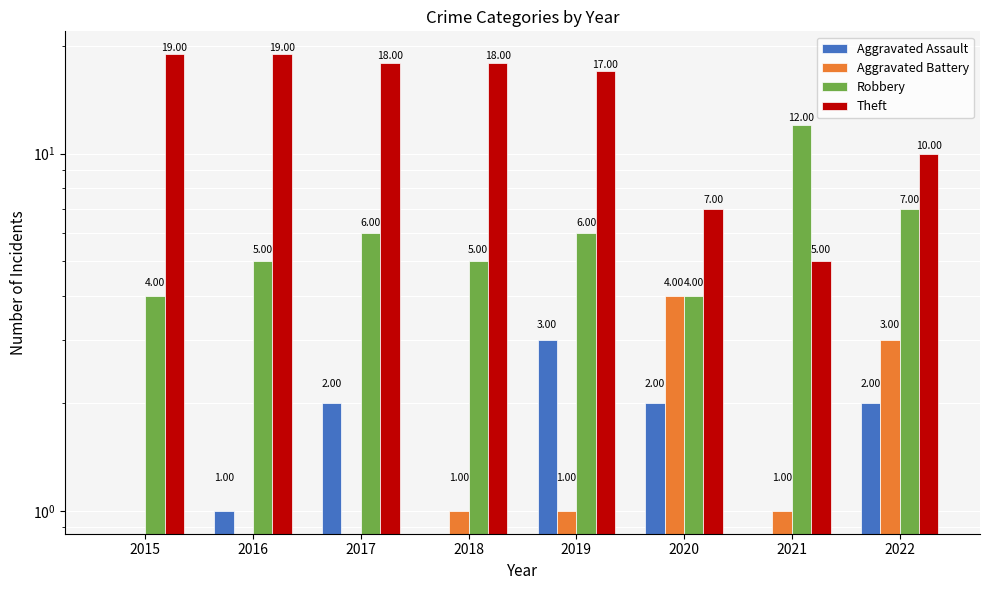

Reading left to right, extract all data points from this chart.

Aggravated Assault: 0	1	2	0	3	2	0	2
Aggravated Battery: 0	0	0	1	1	4	1	3
Robbery: 4	5	6	5	6	4	12	7
Theft: 19	19	18	18	17	7	5	10